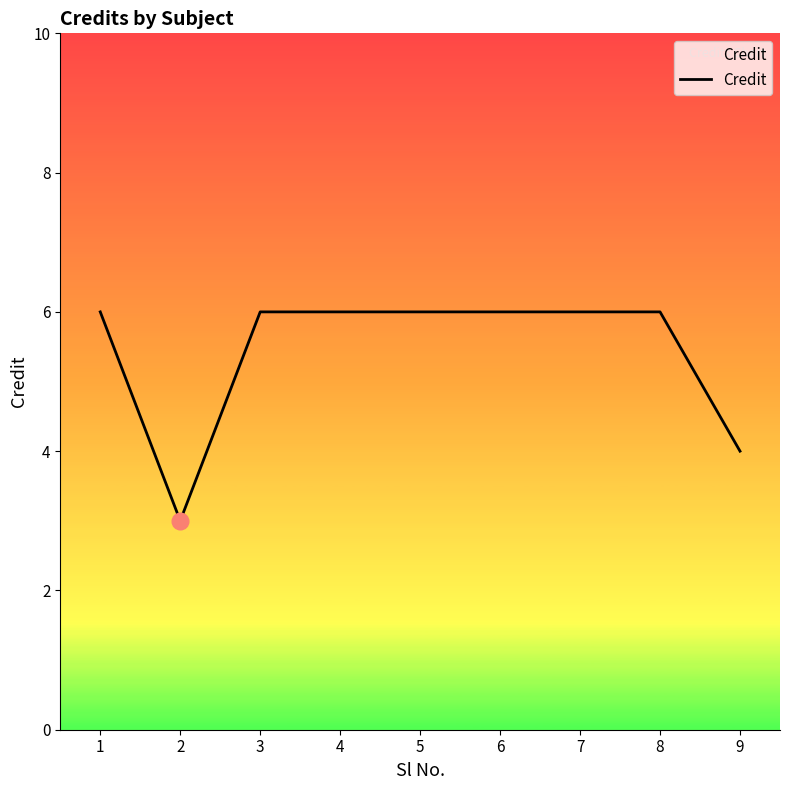

True or false: the data shows 3 at 1.

False